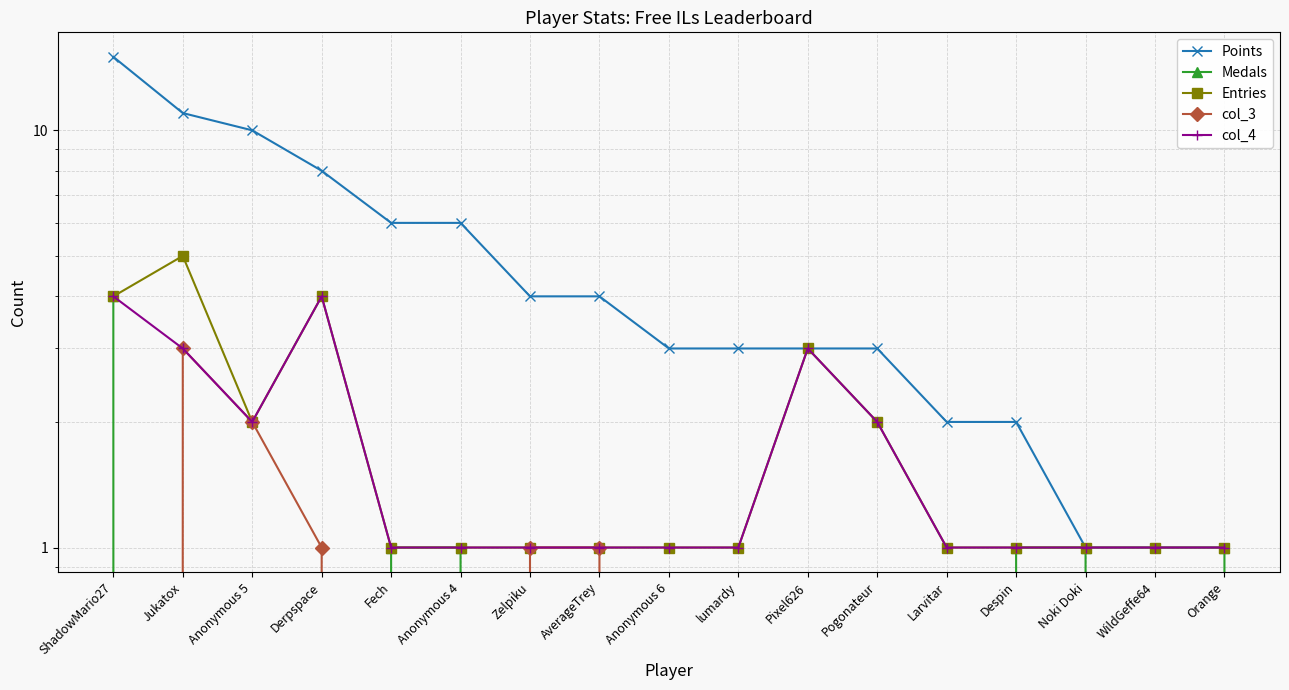

Which category has the lowest value in the Points series?

Noki Doki